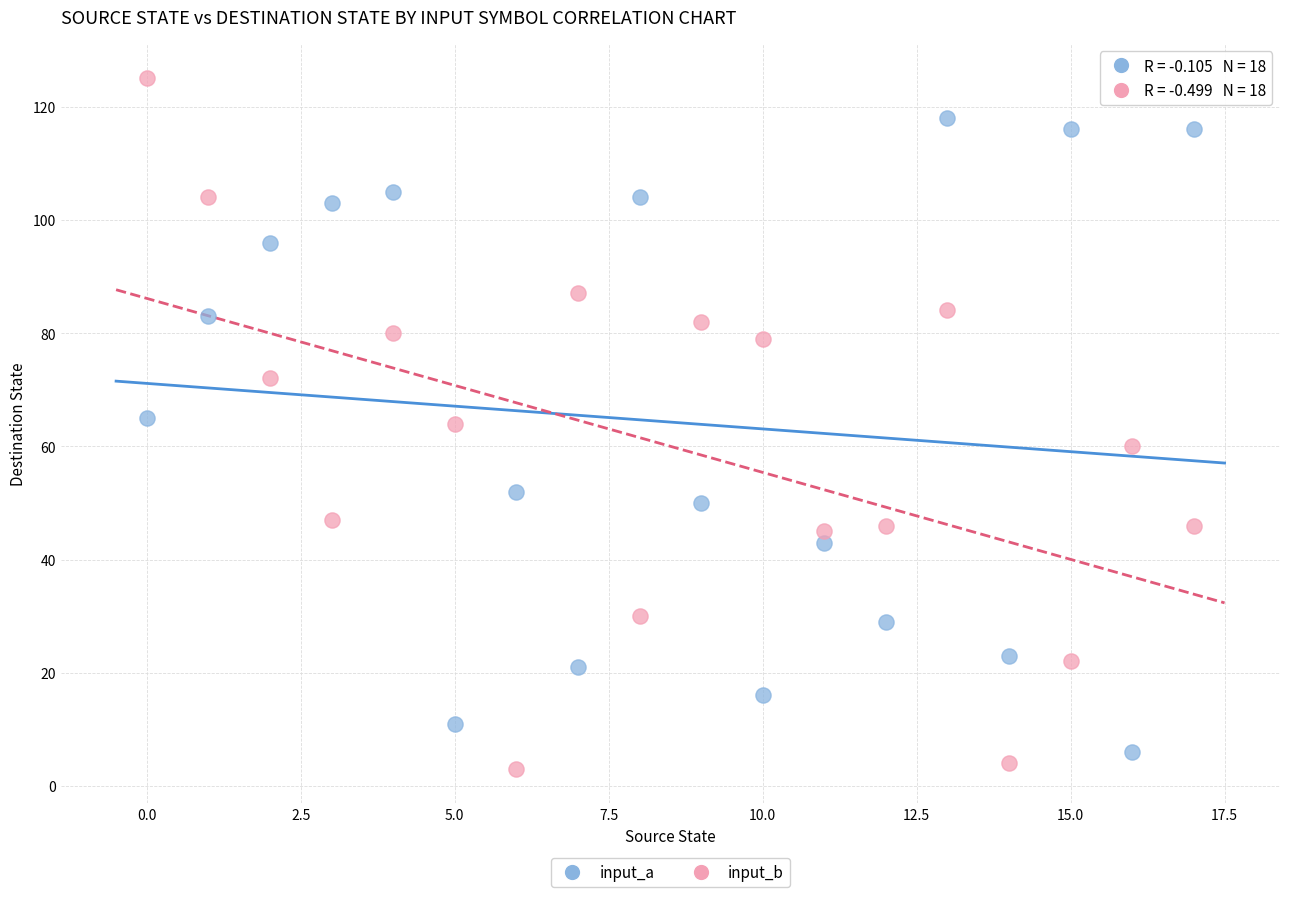

Which series has the largest Y range (max minus min)?

input_b